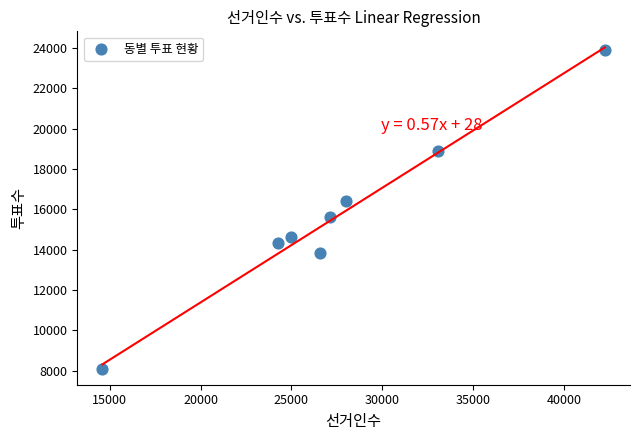

What is the average Y value?

15712